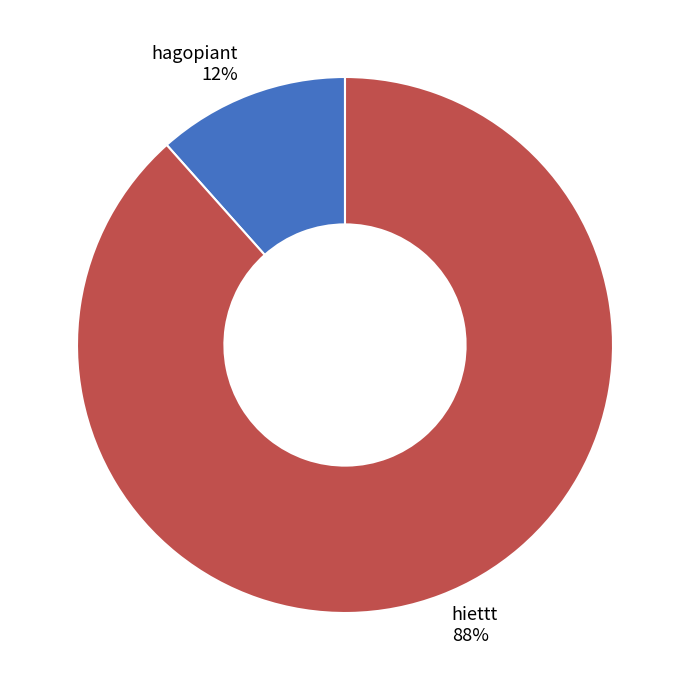

Which slice represents more than half of the pie?

hiettt